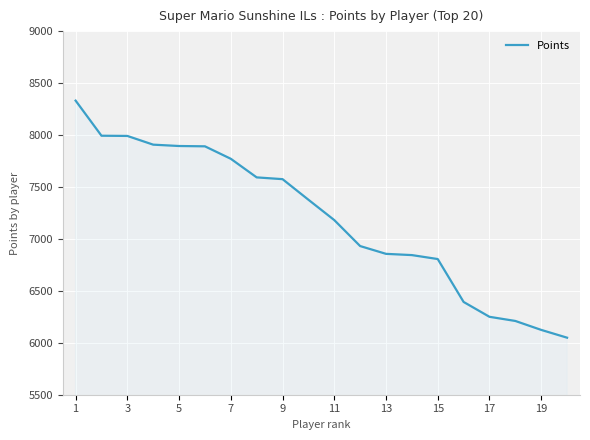

What is the greatest value displayed?

8331